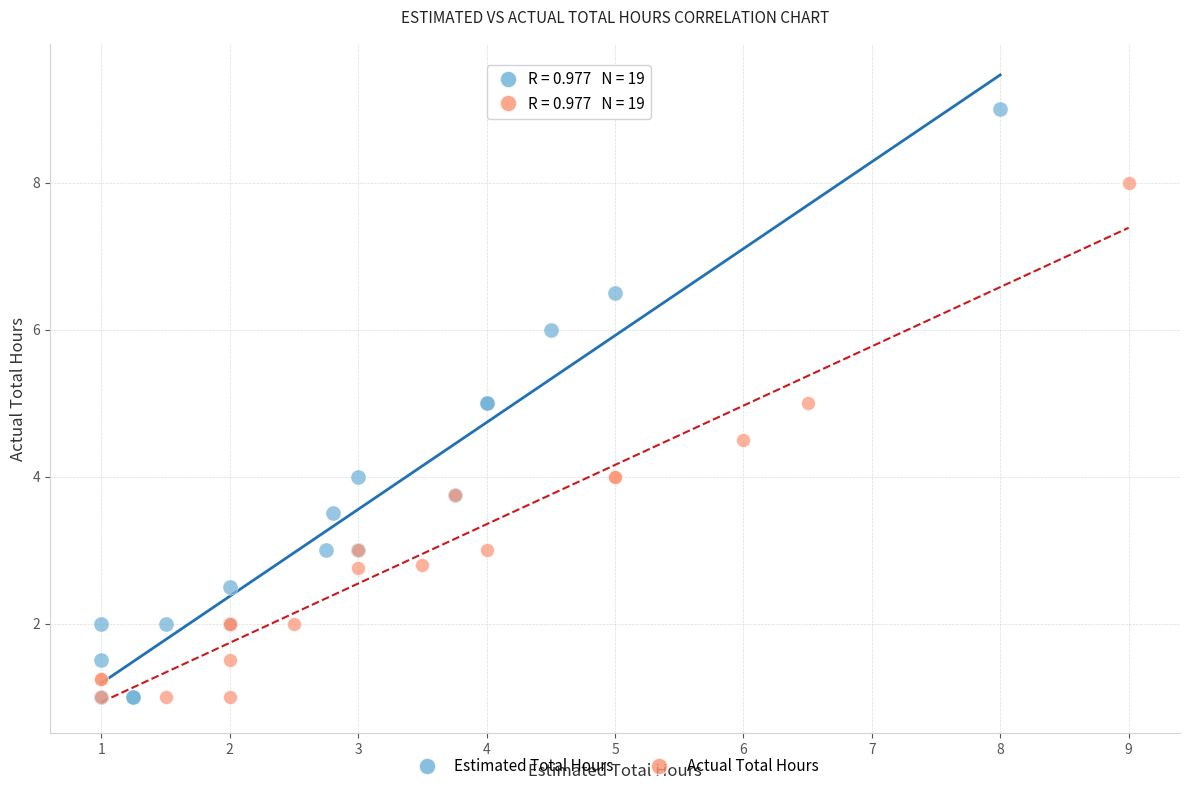

Which series has the largest Y range (max minus min)?

Estimated Total Hours